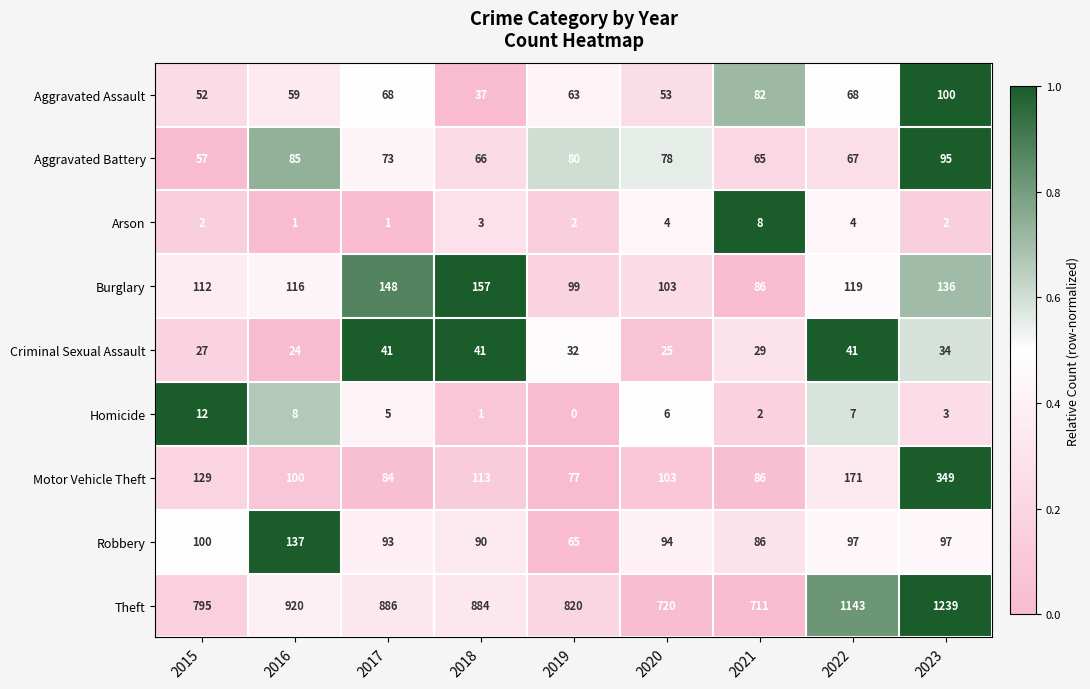

List the series in order of their peak value, lowest first.

Arson, Homicide, Criminal Sexual Assault, Aggravated Battery, Aggravated Assault, Robbery, Burglary, Motor Vehicle Theft, Theft